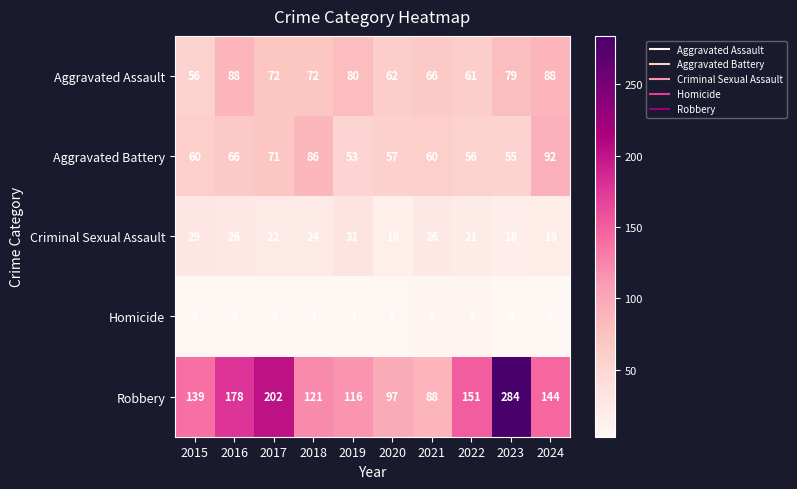

Count the Homicide values in the range 4 to 5.

6